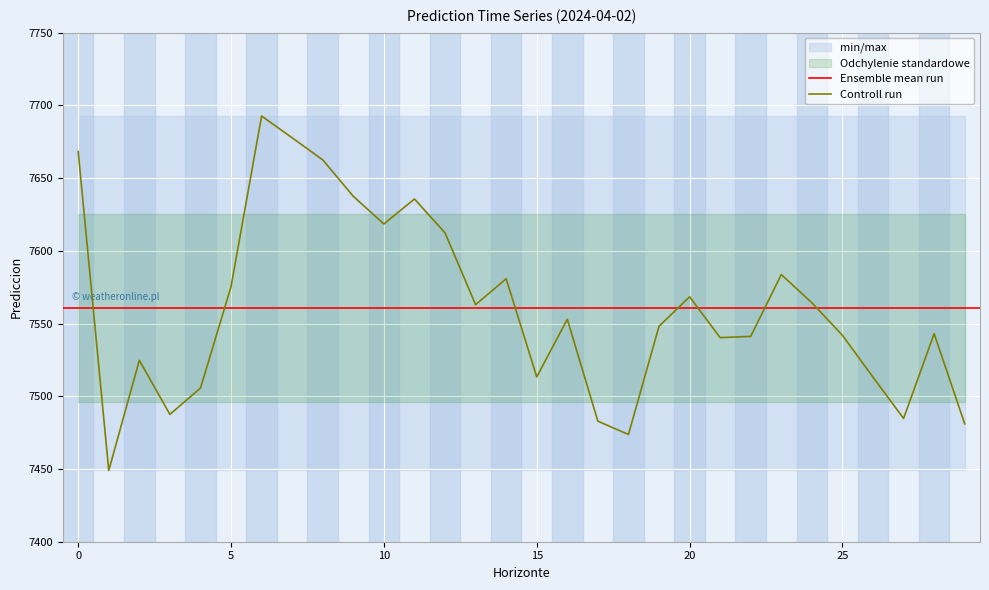

Reading left to right, what are all the values shown in this chart?

0=7668.3	1=7449.0	2=7524.7	3=7487.6	4=7505.6	5=7575.4	6=7692.7	7=7677.7	8=7662.5	9=7637.5	10=7618.5	11=7635.6	12=7612.4	13=7563.0	14=7580.8	15=7513.3	16=7553.0	17=7482.9	18=7473.7	19=7548.1	20=7568.4	21=7540.3	22=7541.2	23=7583.7	24=7564.3	25=7541.9	26=7513.2	27=7484.7	28=7543.1	29=7481.1